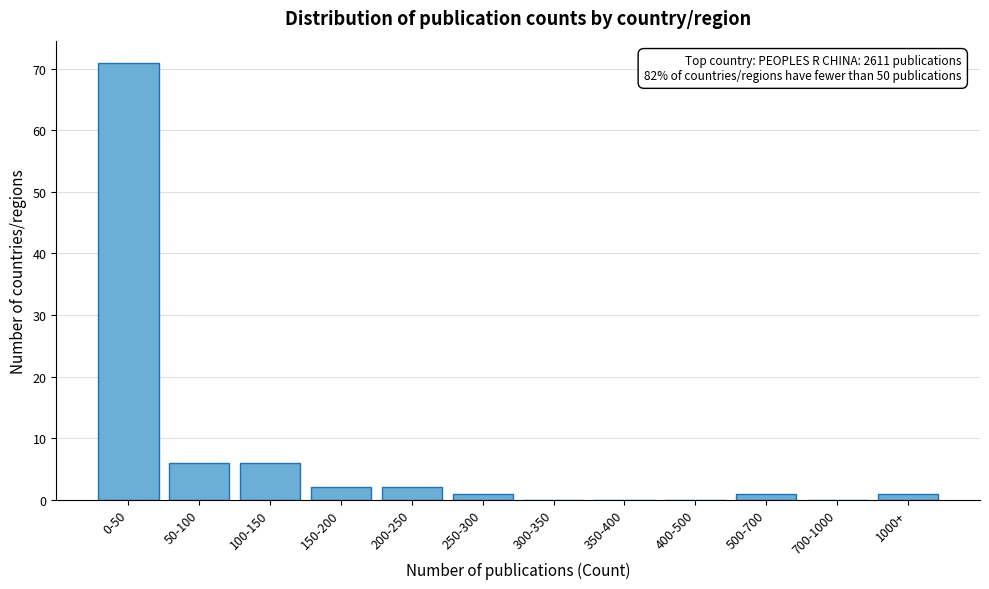

Reading left to right, list all the values displayed in this chart.

0-50=71	50-100=6	100-150=6	150-200=2	200-250=2	250-300=1	300-350=0	350-400=0	400-500=0	500-700=1	700-1000=0	1000+=1